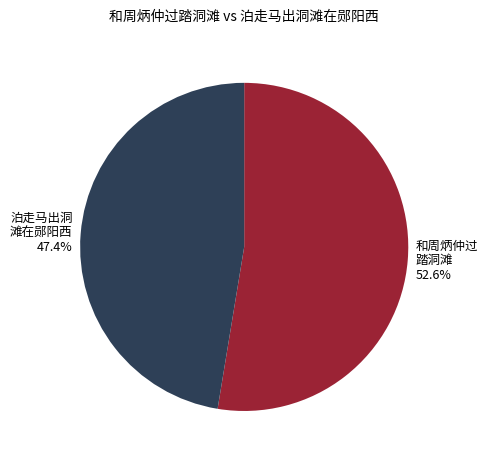

Is there a majority slice in this chart?

Yes